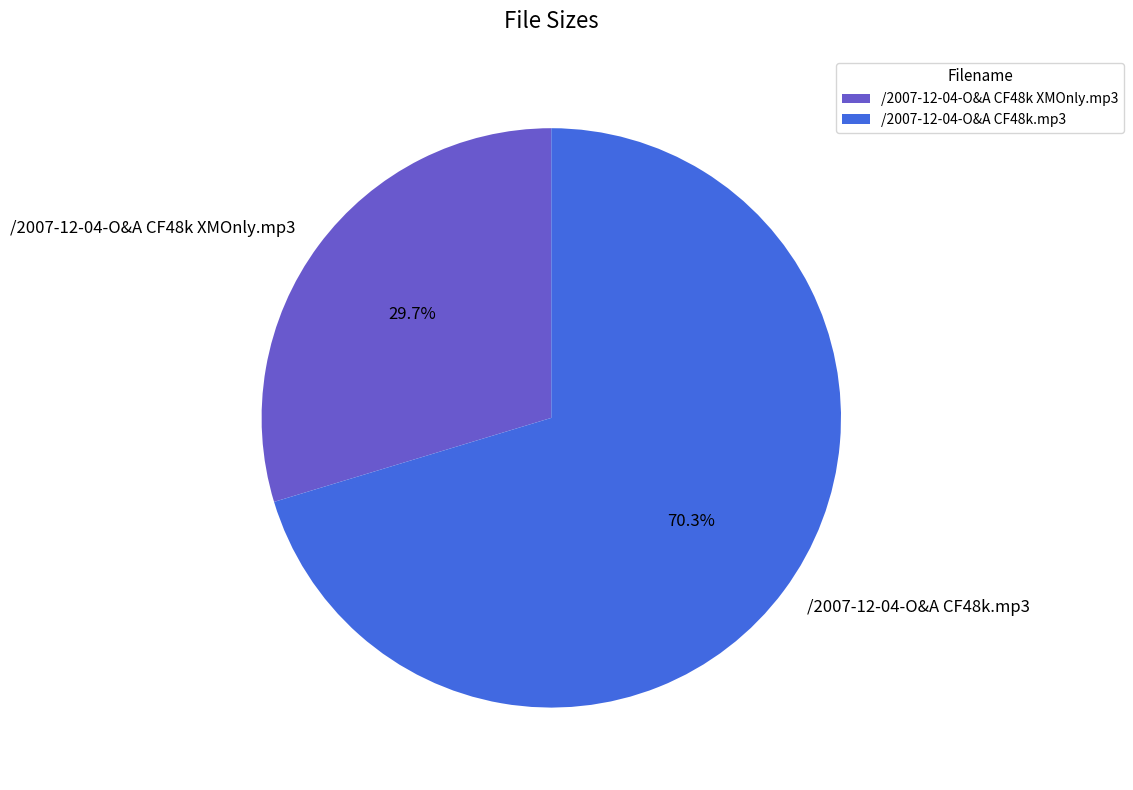

Is the sum of /2007-12-04-O&A CF48k.mp3 and /2007-12-04-O&A CF48k XMOnly.mp3 greater than half?

Yes